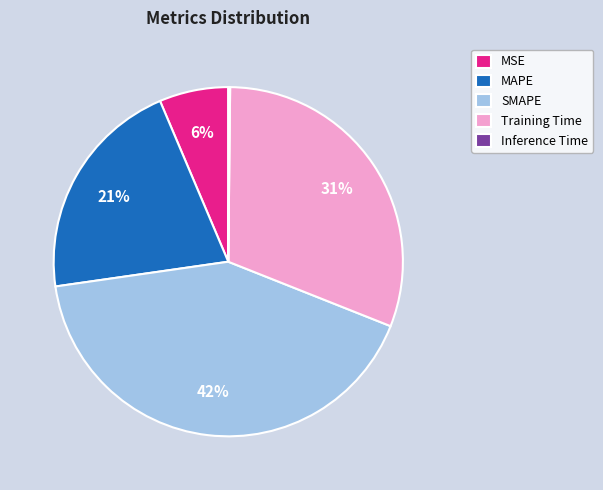

Do MAPE and Training Time together represent more than half of the pie?

Yes